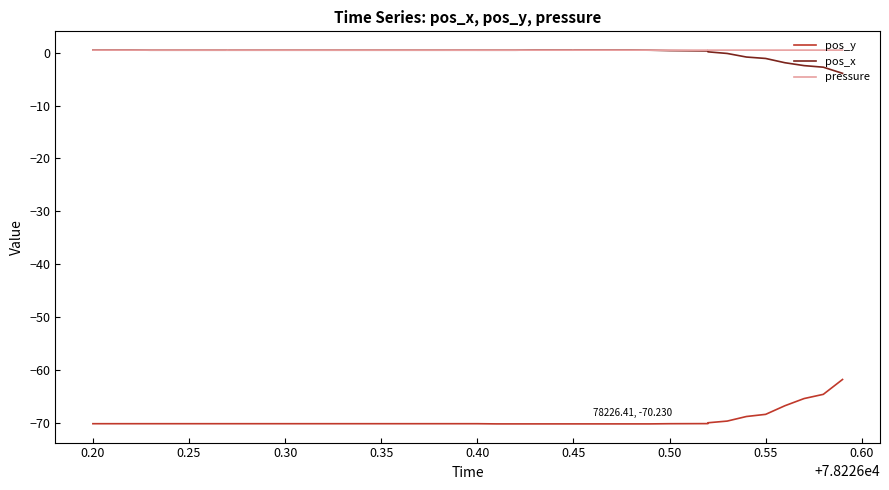

Which series has the largest range (max minus min)?

pos_y